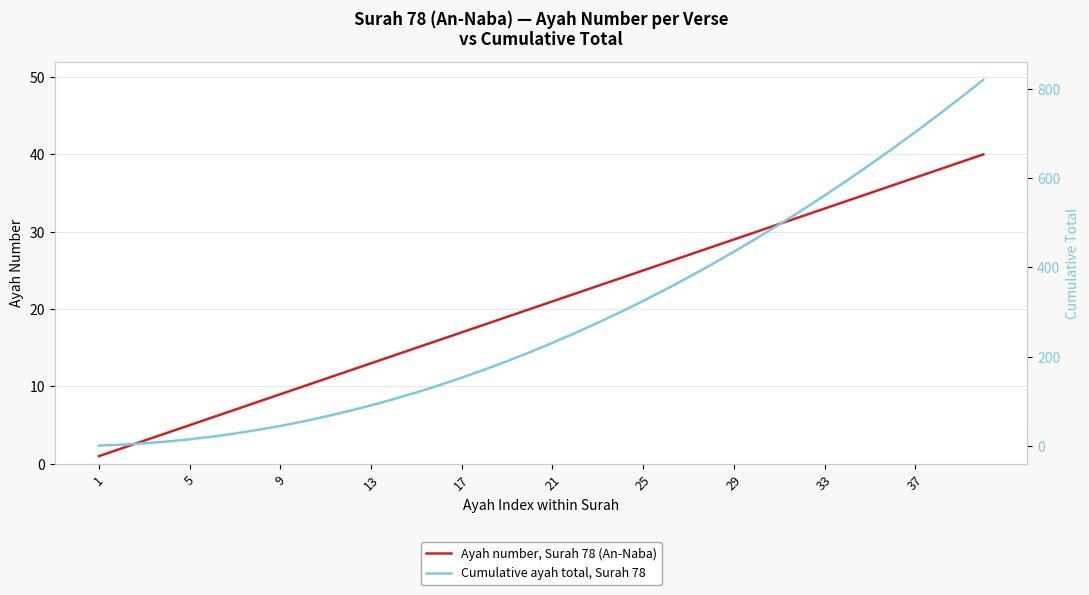

Which series has the largest total across all categories?

Cumulative ayah total, Surah 78